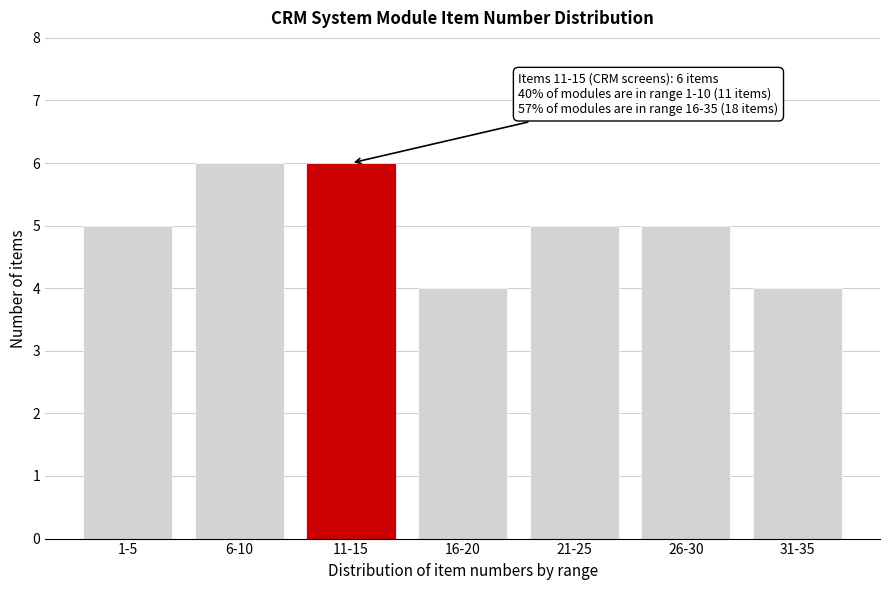

Reading left to right, list all the values displayed in this chart.

5	6	6	4	5	5	4